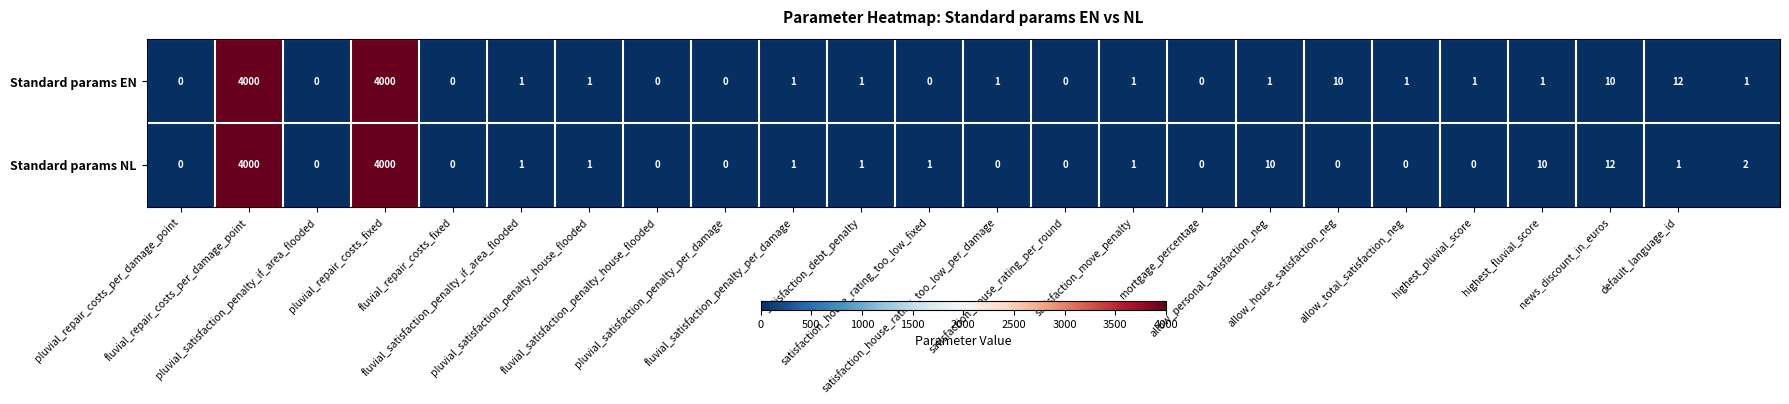

At how many categories does at least one series exceed 6?

7